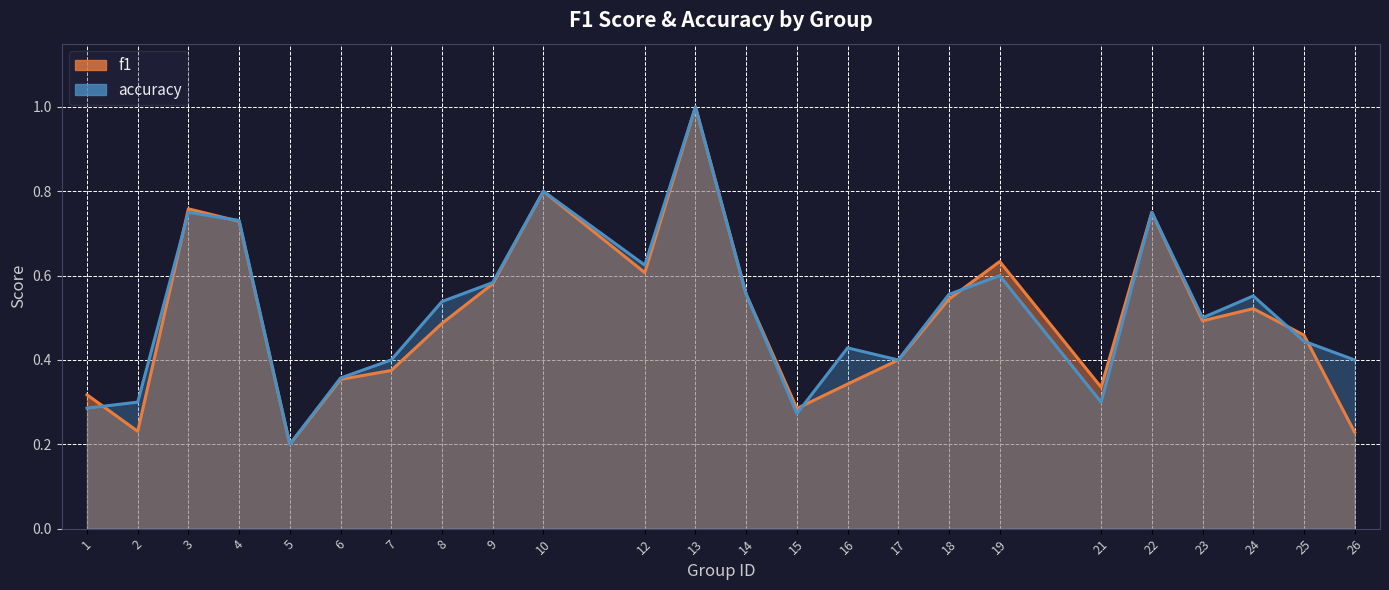

At which category does f1 reach its first local valley?

2